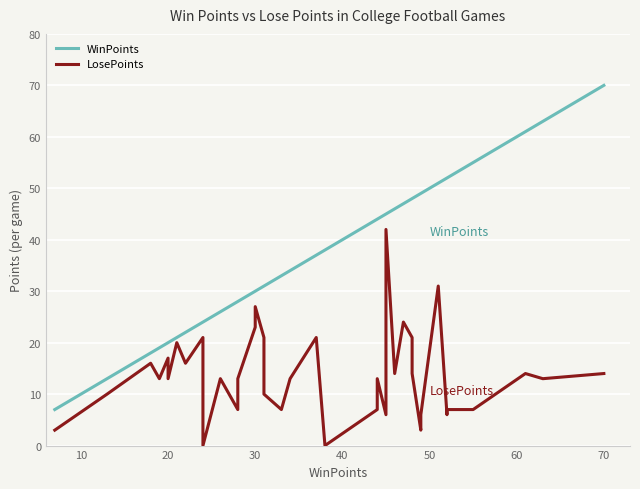

What is the greatest value displayed?

70